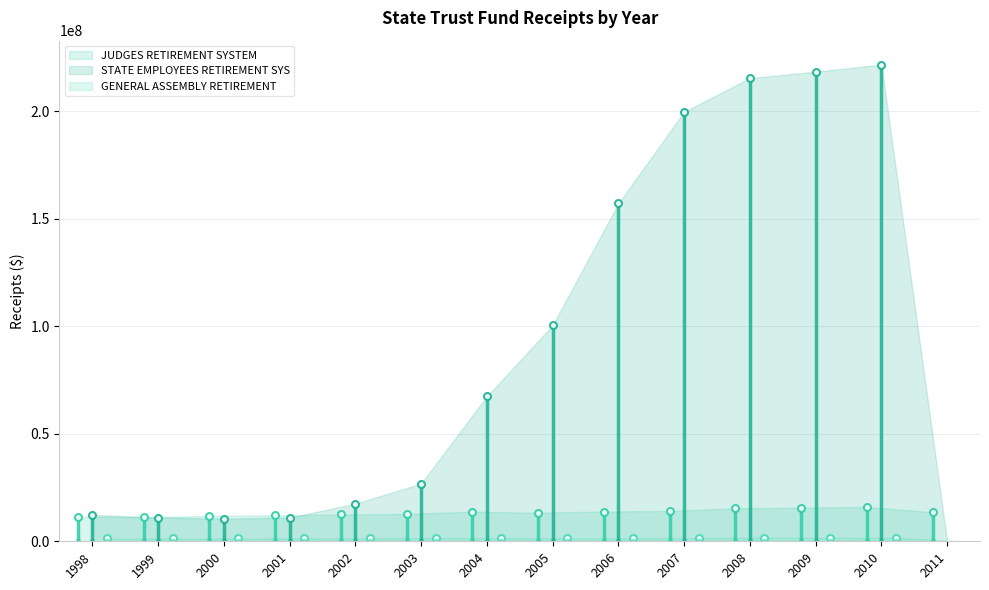

What is the difference between the maximum and minimum values in the GENERAL ASSEMBLY RETIREMENT series?

1733604.2